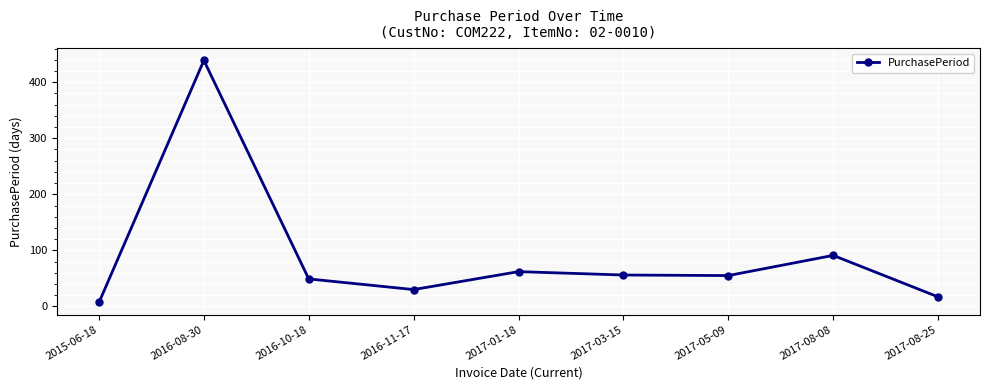

What position from the right is 2017-05-09?

3